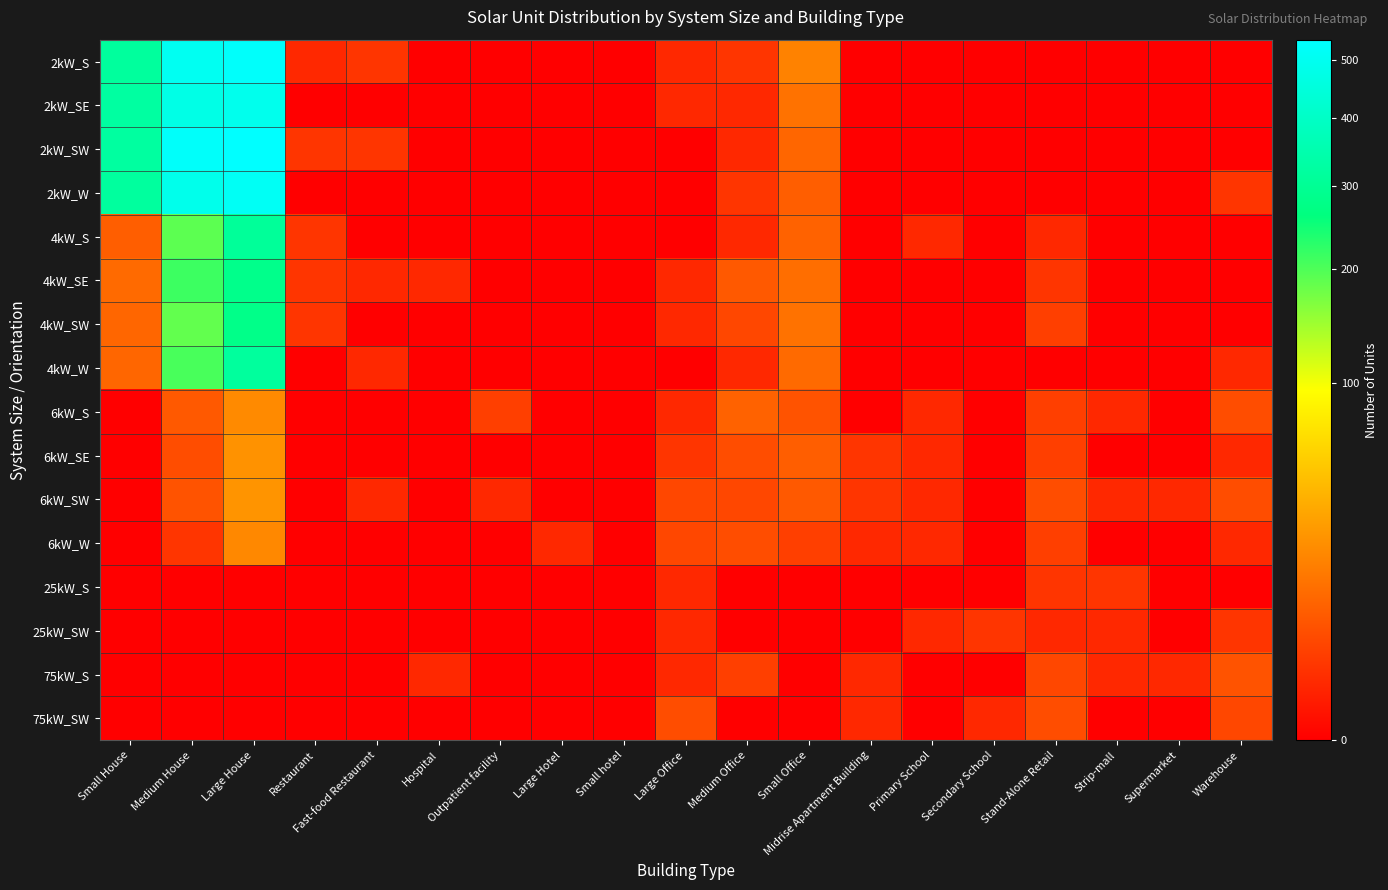

Reading right to left, extract all data points from this chart.

2kW_S: Warehouse=0	Supermarket=0	Strip-mall=0	Stand-Alone Retail=0	Secondary School=0	Primary School=0	Midrise Apartment Building=0	Small Office=18	Medium Office=2	Large Office=1	Small hotel=0	Large Hotel=0	Outpatient facility=0	Hospital=0	Fast-food Restaurant=2	Restaurant=1	Large House=527	Medium House=503	Small House=315
2kW_SE: Warehouse=0	Supermarket=0	Strip-mall=0	Stand-Alone Retail=0	Secondary School=0	Primary School=0	Midrise Apartment Building=0	Small Office=13	Medium Office=1	Large Office=1	Small hotel=0	Large Hotel=0	Outpatient facility=0	Hospital=0	Fast-food Restaurant=0	Restaurant=0	Large House=491	Medium House=475	Small House=323
2kW_SW: Warehouse=0	Supermarket=0	Strip-mall=0	Stand-Alone Retail=0	Secondary School=0	Primary School=0	Midrise Apartment Building=0	Small Office=10	Medium Office=1	Large Office=0	Small hotel=0	Large Hotel=0	Outpatient facility=0	Hospital=0	Fast-food Restaurant=2	Restaurant=2	Large House=539	Medium House=524	Small House=321
2kW_W: Warehouse=2	Supermarket=0	Strip-mall=0	Stand-Alone Retail=0	Secondary School=0	Primary School=0	Midrise Apartment Building=0	Small Office=8	Medium Office=2	Large Office=0	Small hotel=0	Large Hotel=0	Outpatient facility=0	Hospital=0	Fast-food Restaurant=0	Restaurant=0	Large House=511	Medium House=486	Small House=318
4kW_S: Warehouse=0	Supermarket=0	Strip-mall=0	Stand-Alone Retail=1	Secondary School=0	Primary School=1	Midrise Apartment Building=0	Small Office=9	Medium Office=1	Large Office=0	Small hotel=0	Large Hotel=0	Outpatient facility=0	Hospital=0	Fast-food Restaurant=0	Restaurant=2	Large House=308	Medium House=190	Small House=8
4kW_SE: Warehouse=0	Supermarket=0	Strip-mall=0	Stand-Alone Retail=2	Secondary School=0	Primary School=0	Midrise Apartment Building=0	Small Office=12	Medium Office=7	Large Office=1	Small hotel=0	Large Hotel=0	Outpatient facility=0	Hospital=1	Fast-food Restaurant=1	Restaurant=2	Large House=283	Medium House=214	Small House=11
4kW_SW: Warehouse=0	Supermarket=0	Strip-mall=0	Stand-Alone Retail=3	Secondary School=0	Primary School=0	Midrise Apartment Building=0	Small Office=13	Medium Office=4	Large Office=1	Small hotel=0	Large Hotel=0	Outpatient facility=0	Hospital=0	Fast-food Restaurant=0	Restaurant=2	Large House=279	Medium House=186	Small House=10
4kW_W: Warehouse=1	Supermarket=0	Strip-mall=0	Stand-Alone Retail=0	Secondary School=0	Primary School=0	Midrise Apartment Building=0	Small Office=11	Medium Office=1	Large Office=0	Small hotel=0	Large Hotel=0	Outpatient facility=0	Hospital=0	Fast-food Restaurant=1	Restaurant=0	Large House=315	Medium House=204	Small House=10
6kW_S: Warehouse=5	Supermarket=0	Strip-mall=1	Stand-Alone Retail=3	Secondary School=0	Primary School=1	Midrise Apartment Building=0	Small Office=6	Medium Office=9	Large Office=1	Small hotel=0	Large Hotel=0	Outpatient facility=3	Hospital=0	Fast-food Restaurant=0	Restaurant=0	Large House=21	Medium House=7	Small House=0
6kW_SE: Warehouse=1	Supermarket=0	Strip-mall=0	Stand-Alone Retail=3	Secondary School=0	Primary School=1	Midrise Apartment Building=2	Small Office=8	Medium Office=5	Large Office=2	Small hotel=0	Large Hotel=0	Outpatient facility=0	Hospital=0	Fast-food Restaurant=0	Restaurant=0	Large House=24	Medium House=5	Small House=0
6kW_SW: Warehouse=5	Supermarket=1	Strip-mall=1	Stand-Alone Retail=5	Secondary School=0	Primary School=1	Midrise Apartment Building=2	Small Office=7	Medium Office=4	Large Office=4	Small hotel=0	Large Hotel=0	Outpatient facility=1	Hospital=0	Fast-food Restaurant=1	Restaurant=0	Large House=25	Medium House=6	Small House=0
6kW_W: Warehouse=1	Supermarket=0	Strip-mall=0	Stand-Alone Retail=3	Secondary School=0	Primary School=1	Midrise Apartment Building=1	Small Office=3	Medium Office=5	Large Office=4	Small hotel=0	Large Hotel=1	Outpatient facility=0	Hospital=0	Fast-food Restaurant=0	Restaurant=0	Large House=20	Medium House=2	Small House=0
25kW_S: Warehouse=0	Supermarket=0	Strip-mall=2	Stand-Alone Retail=2	Secondary School=0	Primary School=0	Midrise Apartment Building=0	Small Office=0	Medium Office=0	Large Office=1	Small hotel=0	Large Hotel=0	Outpatient facility=0	Hospital=0	Fast-food Restaurant=0	Restaurant=0	Large House=0	Medium House=0	Small House=0
25kW_SW: Warehouse=2	Supermarket=0	Strip-mall=1	Stand-Alone Retail=1	Secondary School=2	Primary School=1	Midrise Apartment Building=0	Small Office=0	Medium Office=0	Large Office=1	Small hotel=0	Large Hotel=0	Outpatient facility=0	Hospital=0	Fast-food Restaurant=0	Restaurant=0	Large House=0	Medium House=0	Small House=0
75kW_S: Warehouse=6	Supermarket=1	Strip-mall=1	Stand-Alone Retail=4	Secondary School=0	Primary School=0	Midrise Apartment Building=1	Small Office=0	Medium Office=3	Large Office=1	Small hotel=0	Large Hotel=0	Outpatient facility=0	Hospital=1	Fast-food Restaurant=0	Restaurant=0	Large House=0	Medium House=0	Small House=0
75kW_SW: Warehouse=4	Supermarket=0	Strip-mall=0	Stand-Alone Retail=5	Secondary School=1	Primary School=0	Midrise Apartment Building=1	Small Office=0	Medium Office=0	Large Office=5	Small hotel=0	Large Hotel=0	Outpatient facility=0	Hospital=0	Fast-food Restaurant=0	Restaurant=0	Large House=0	Medium House=0	Small House=0